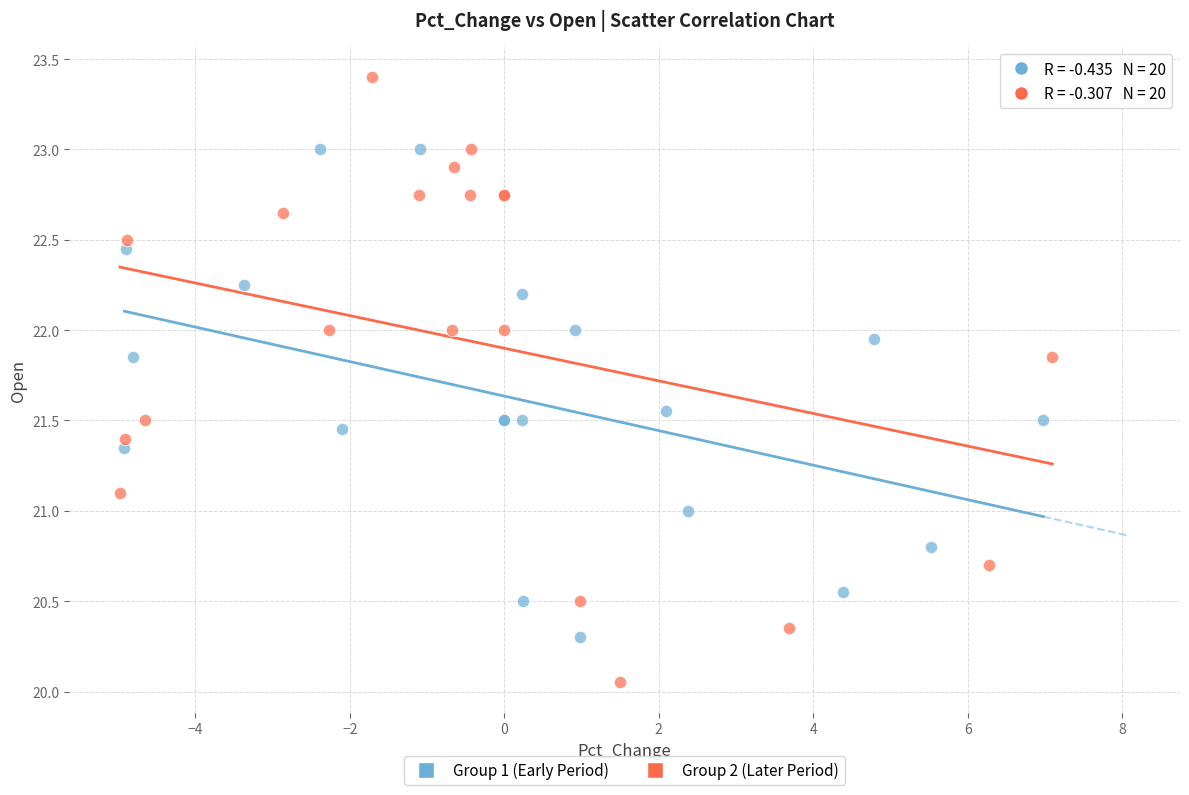

Which series contains the highest Y value?

Group 2 (Later Period)